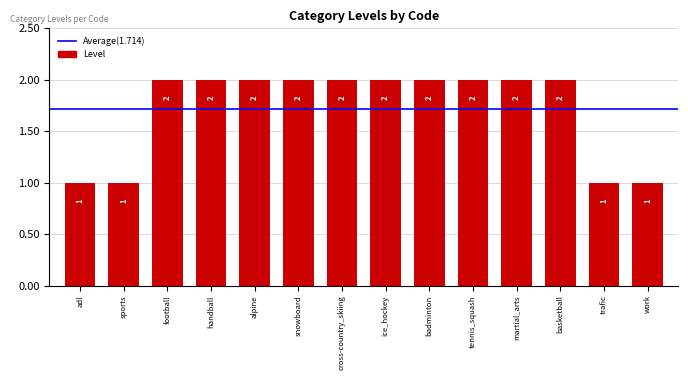

The value at martial_arts is 2. True or false?

True